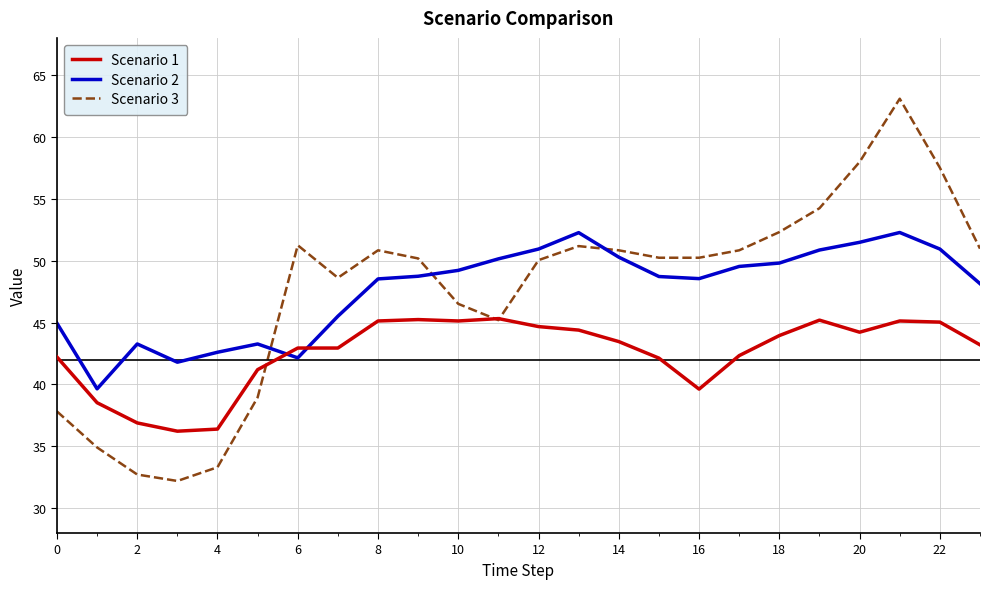

Which series has the widest spread of values?

Scenario 3